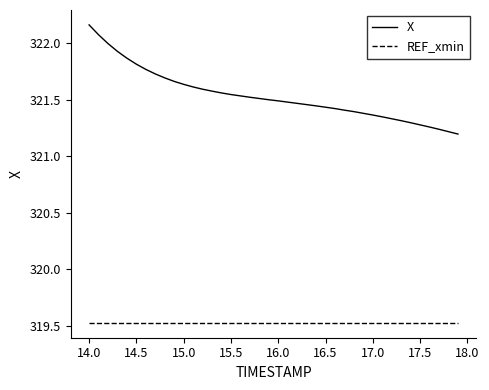

What is the smallest value displayed?

319.5